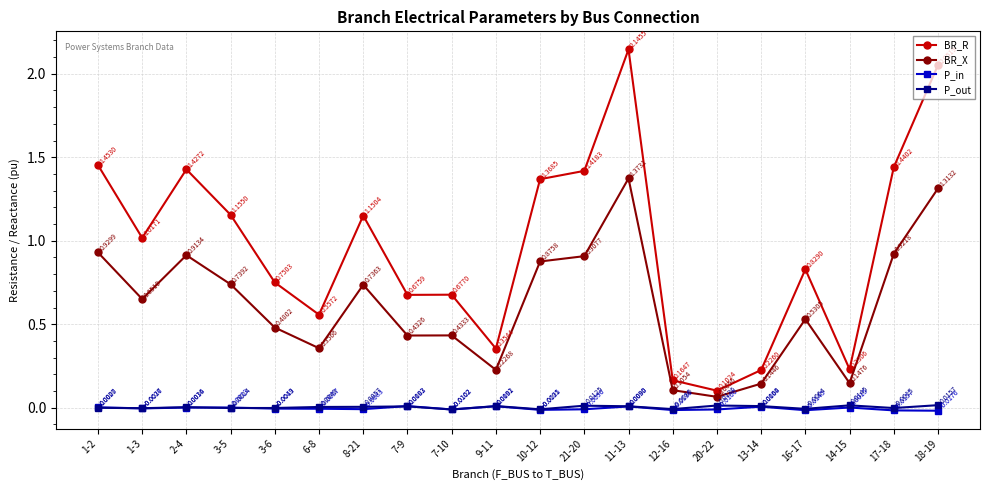

Rank the series by their maximum value, from lowest to highest.

P_in, P_out, BR_X, BR_R